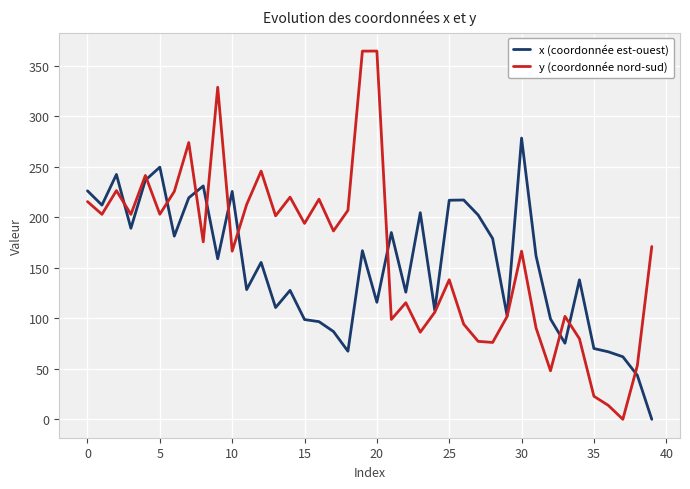

What is the maximum value shown in the chart?

364.8